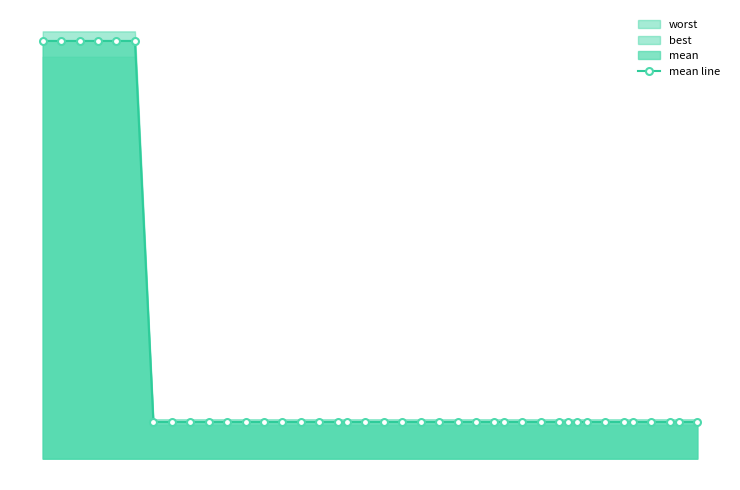

Does the chart have visible grid lines?

No